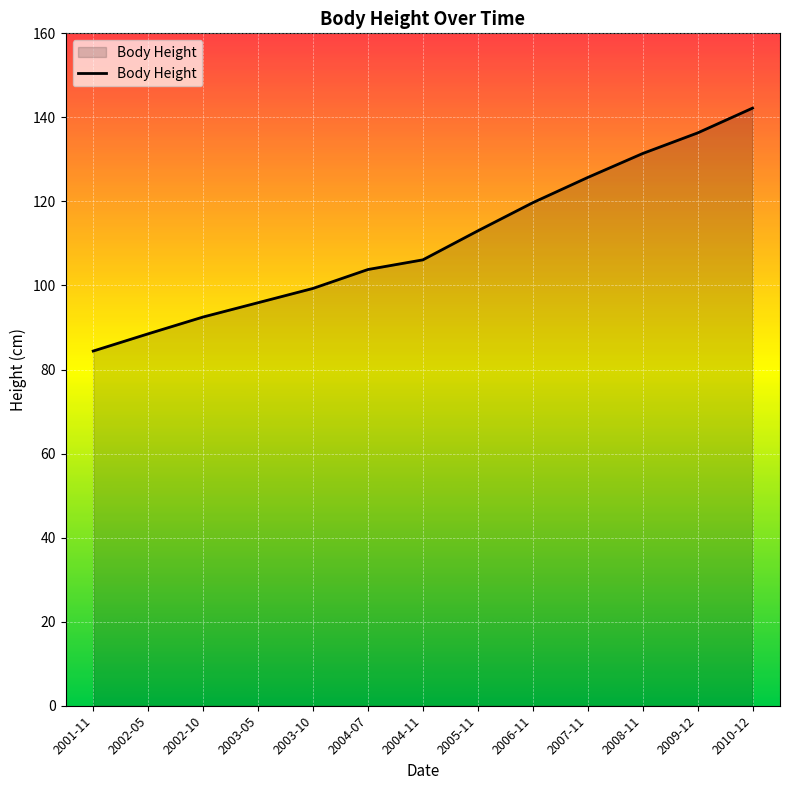

What is the sum of the values at 2005-11 and 2006-11?

232.7